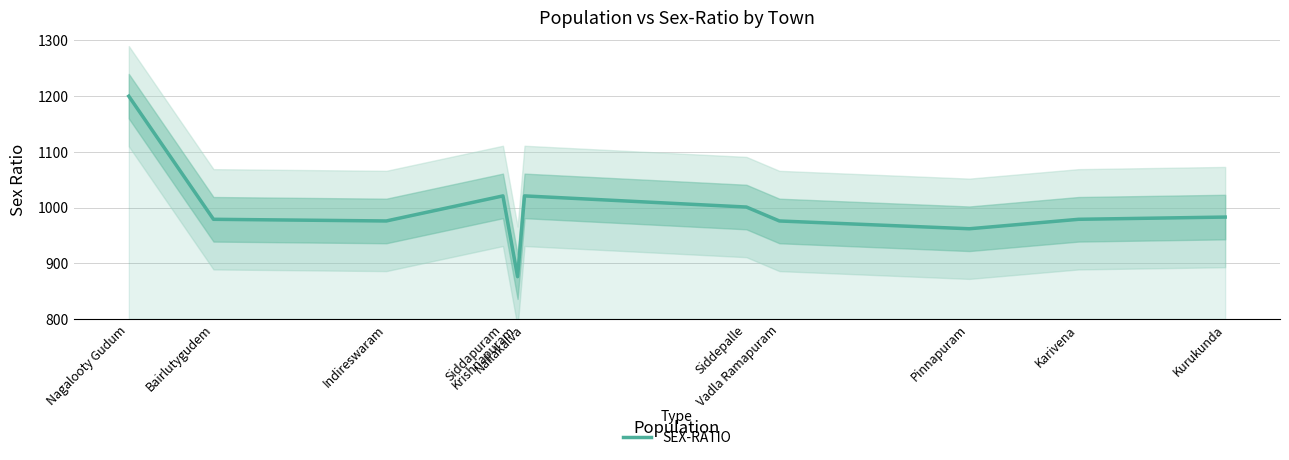

Read the value at Siddapuram, to the nearest 50.

1000